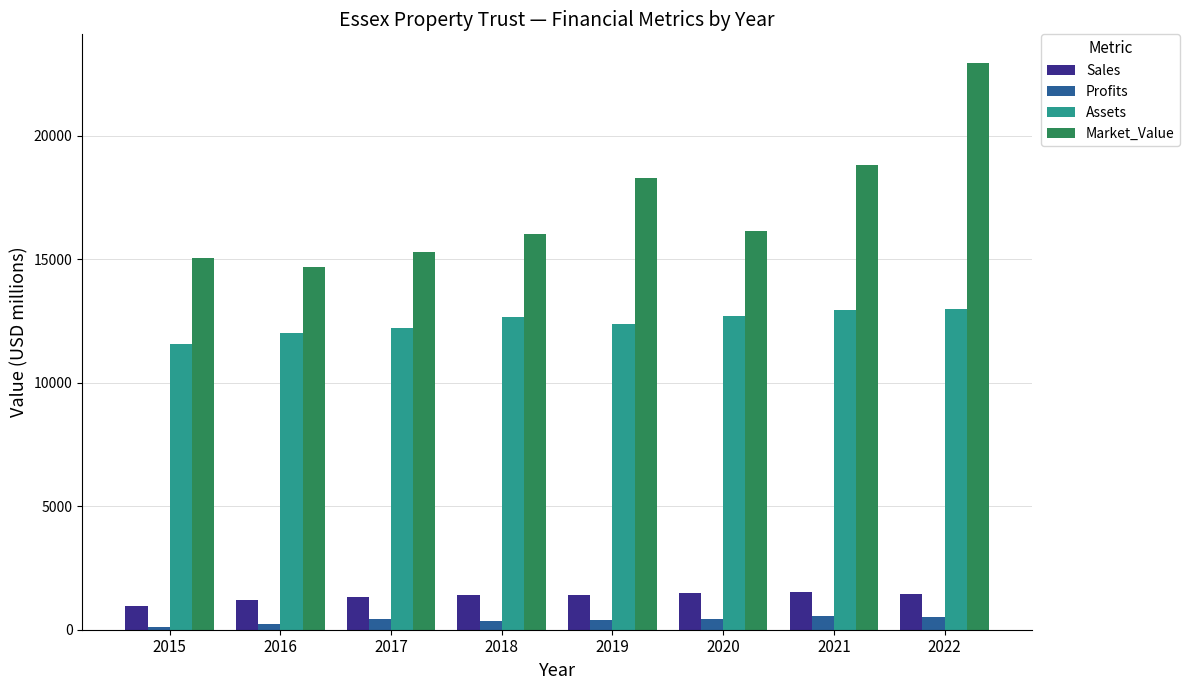

True or false: Assets has a value of 5561.9 at 2015.

False